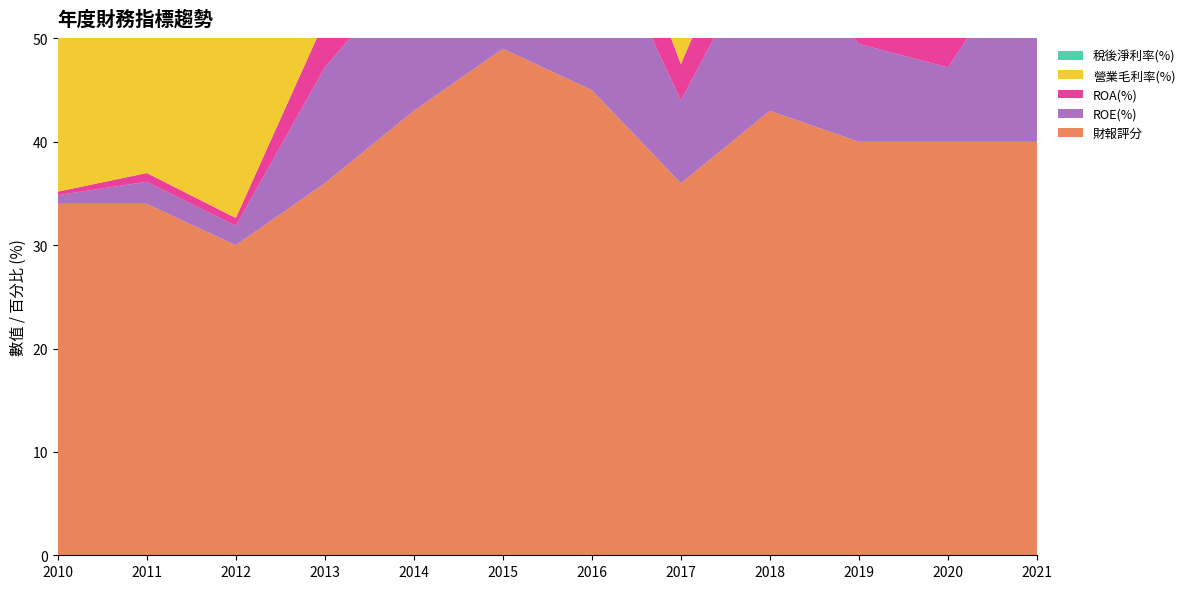

Reading left to right, list all the values displayed in this chart.

財報評分: 2010=34.0	2011=34.0	2012=30.0	2013=36.0	2014=43.0	2015=49.0	2016=45.0	2017=36.0	2018=43.0	2019=40.0	2020=40.0	2021=40.0
ROE(%): 2010=0.8	2011=2.1	2012=1.9	2013=11.2	2014=14.2	2015=23.9	2016=17.5	2017=8.0	2018=17.2	2019=9.5	2020=7.2	2021=20.1
ROA(%): 2010=0.3	2011=0.8	2012=0.8	2013=4.5	2014=5.9	2015=10.5	2016=7.9	2017=3.5	2018=7.5	2019=4.1	2020=3.1	2021=8.3
營業毛利率(%): 2010=23.8	2011=22.3	2012=25.3	2013=26.9	2014=30.1	2015=33.1	2016=32.0	2017=28.2	2018=27.9	2019=27.2	2020=24.0	2021=24.9
稅後淨利率(%): 2010=0.3	2011=0.8	2012=0.7	2013=4.2	2014=5.8	2015=9.5	2016=7.9	2017=3.6	2018=7.6	2019=4.4	2020=3.0	2021=6.5